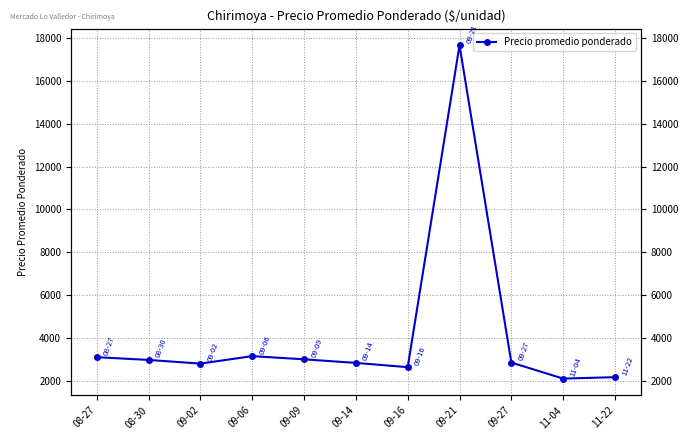

Between 11-22 and 09-02, which is larger?

09-02